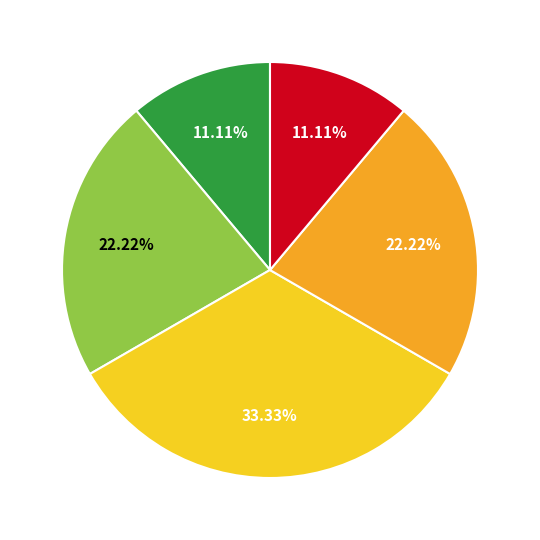

Is there a majority slice in this chart?

No